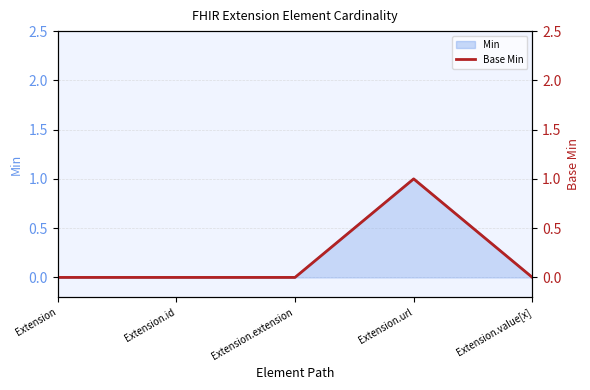

The value at Extension is -1. True or false?

False